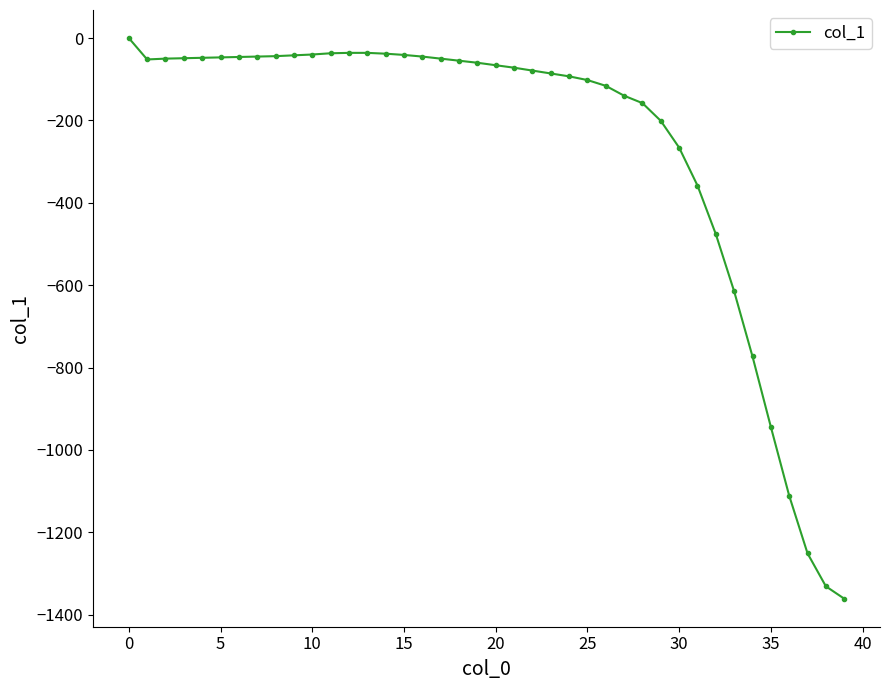

What is the sum of all values?

-10460